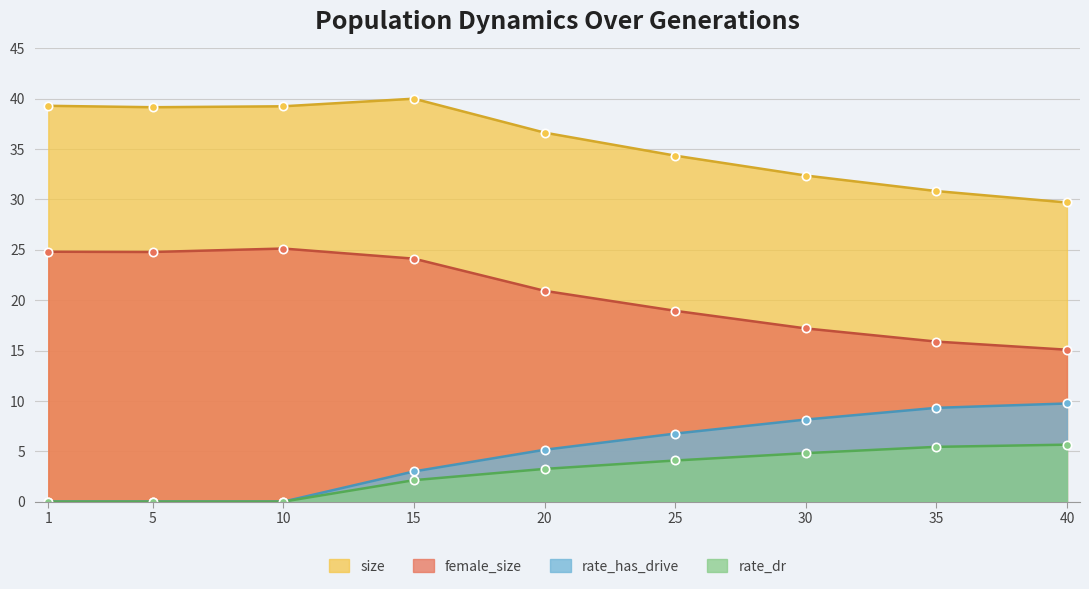

Does the chart display data point markers on the line(s)?

Yes